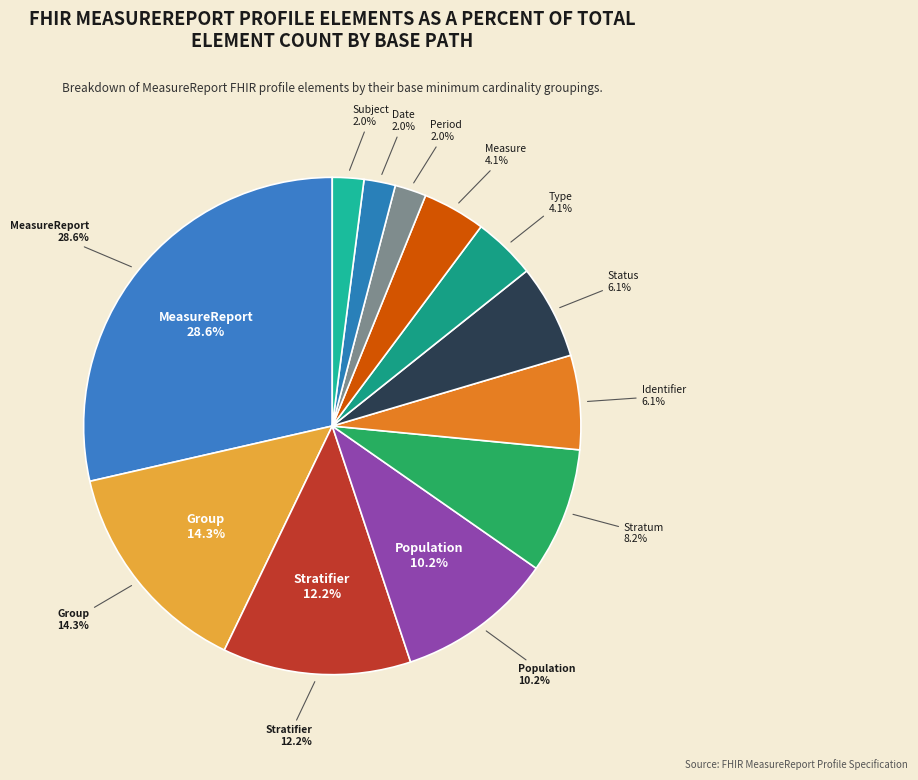

What percentage do MeasureReport.date and MeasureReport.measure together represent?

6.1%